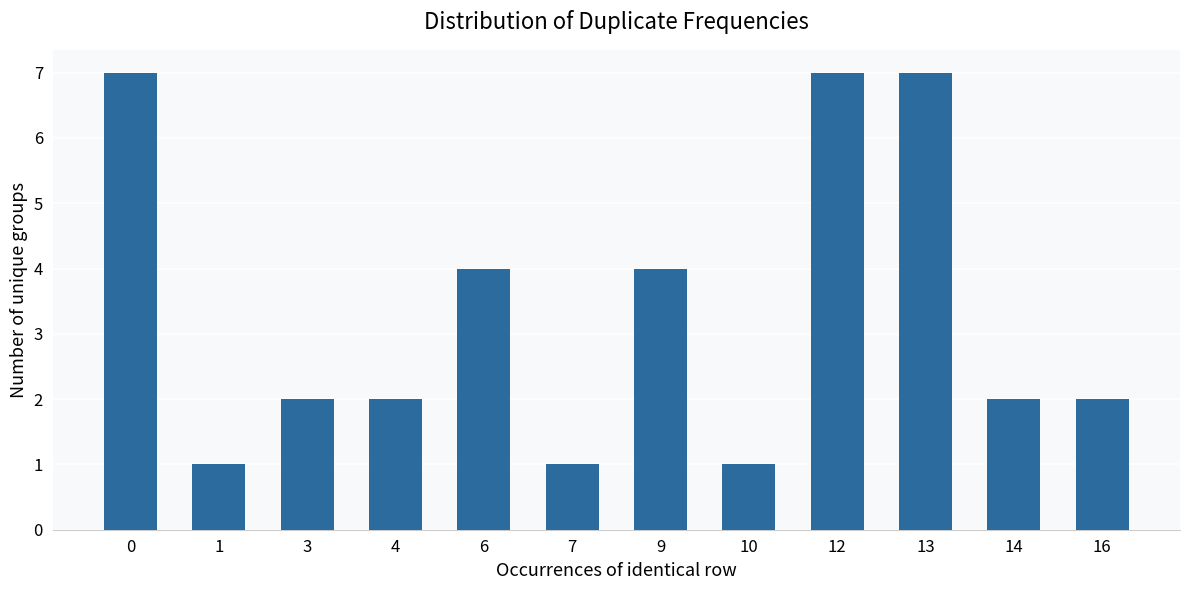

Approximately how many times larger is the value at 3 compared to 0?

0.3